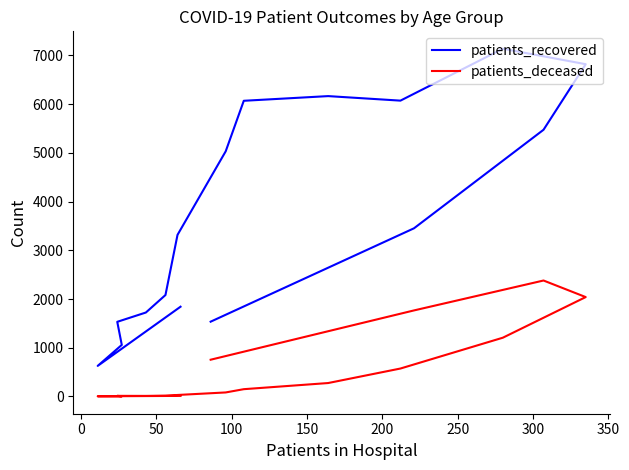

What is the sum of all patients_recovered values?

59945